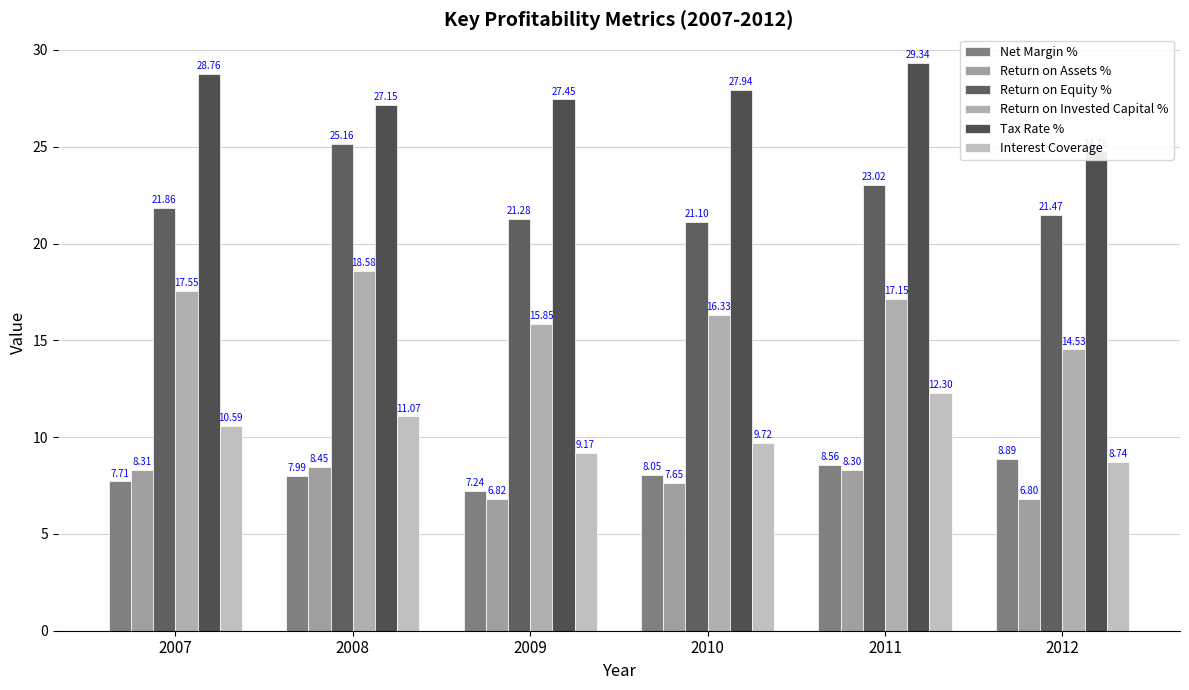

Between 2007 and 2012, which series saw the biggest shift?

Tax Rate %